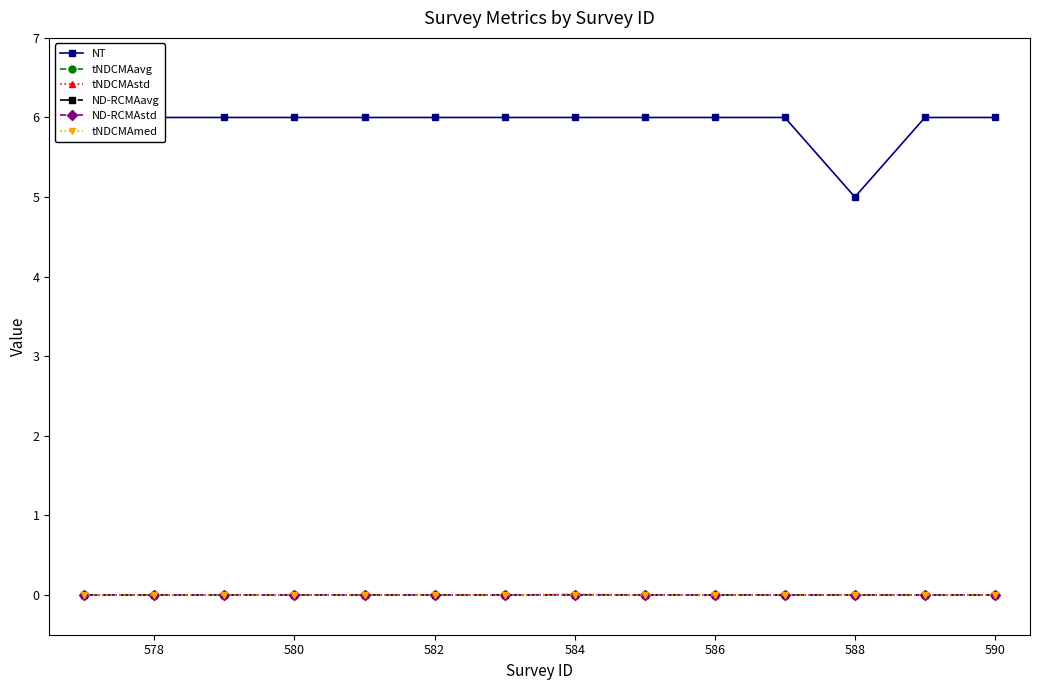

Is it true that tNDCMAstd equals 0.0 at 584?

True